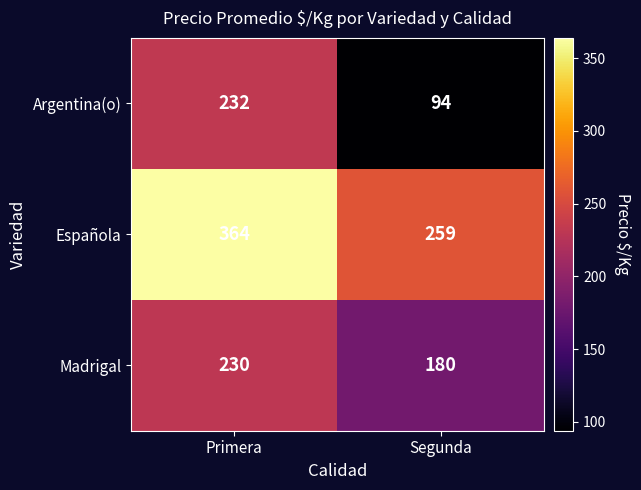

Which series has the largest total across all categories?

Española